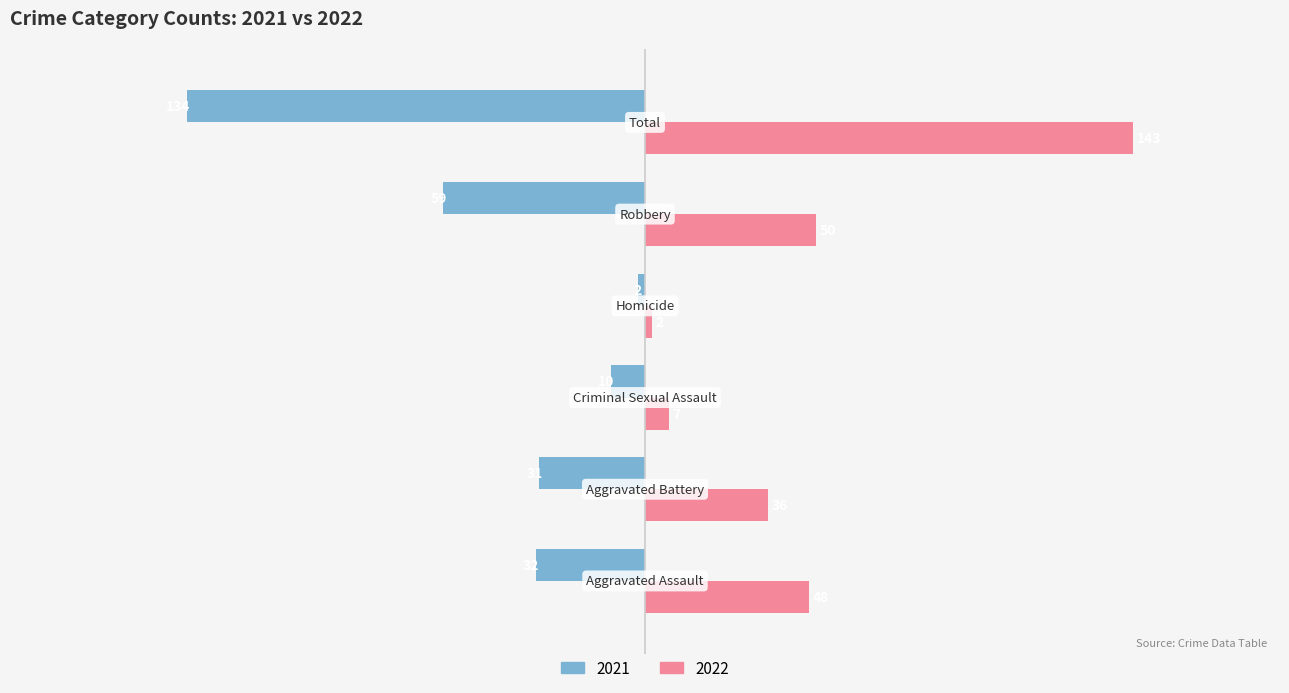

Which series has the largest range (max minus min)?

2022